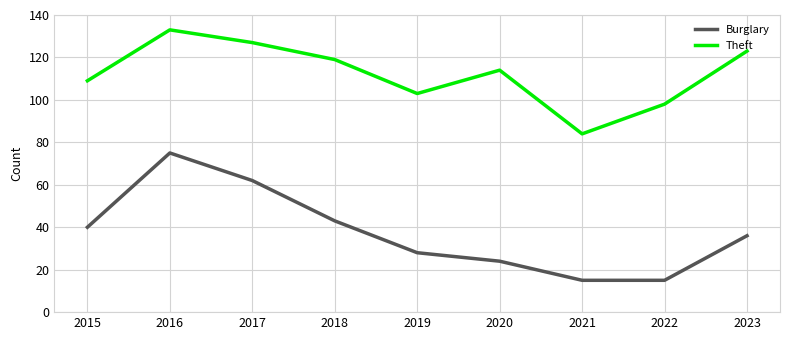

List the series in order of their overall mean, highest first.

Theft, Burglary